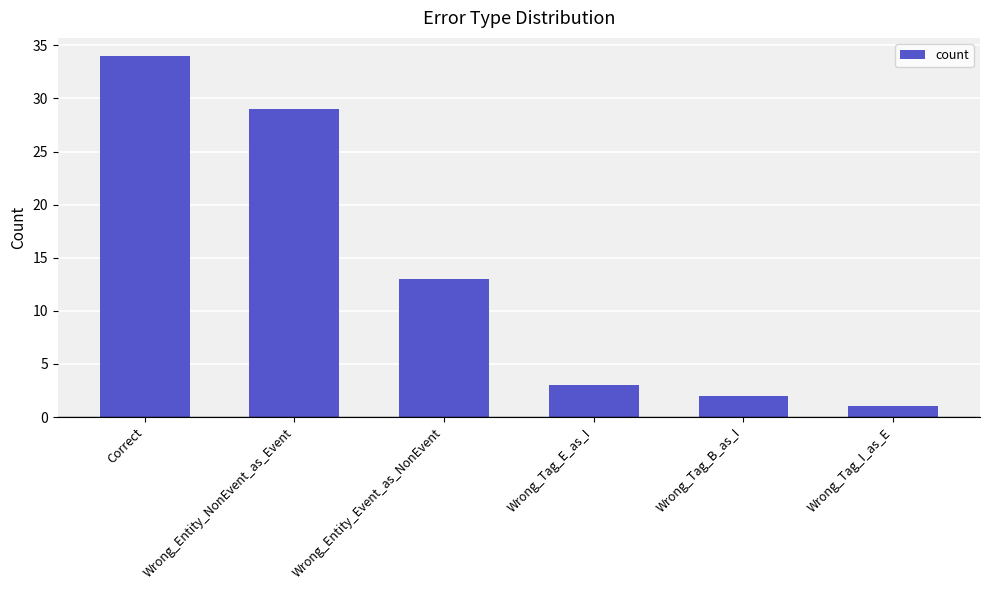

Does the chart contain stacked bars?

No